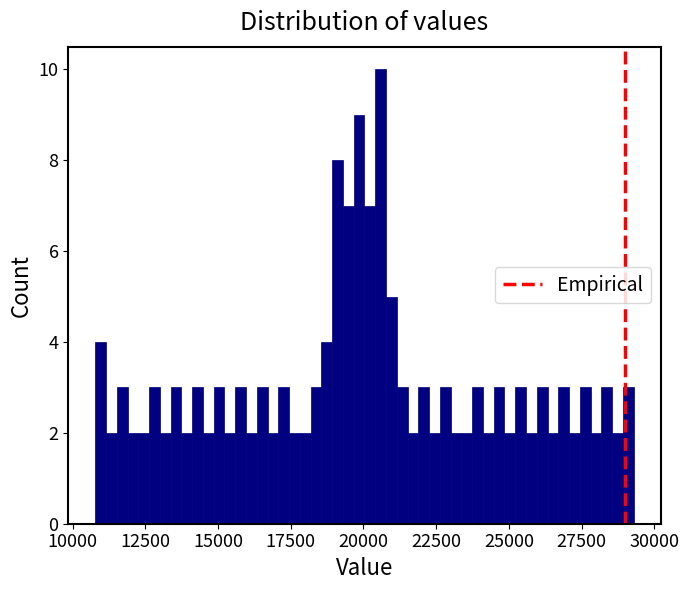

Read against the x-axis, roughly where is the centre of the tallest bar?

20500